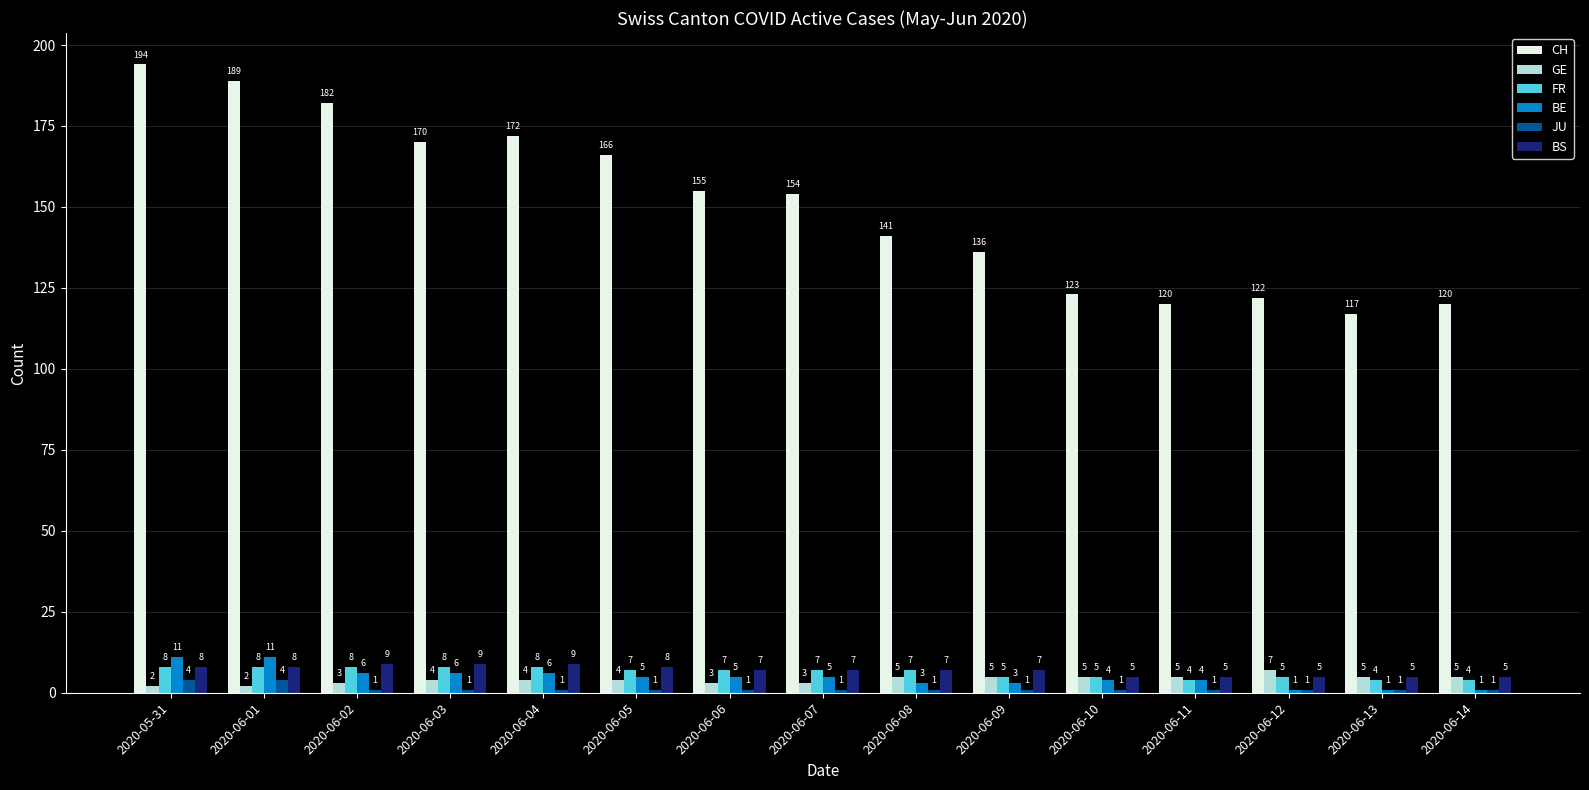

What is the sum of all FR values?

95